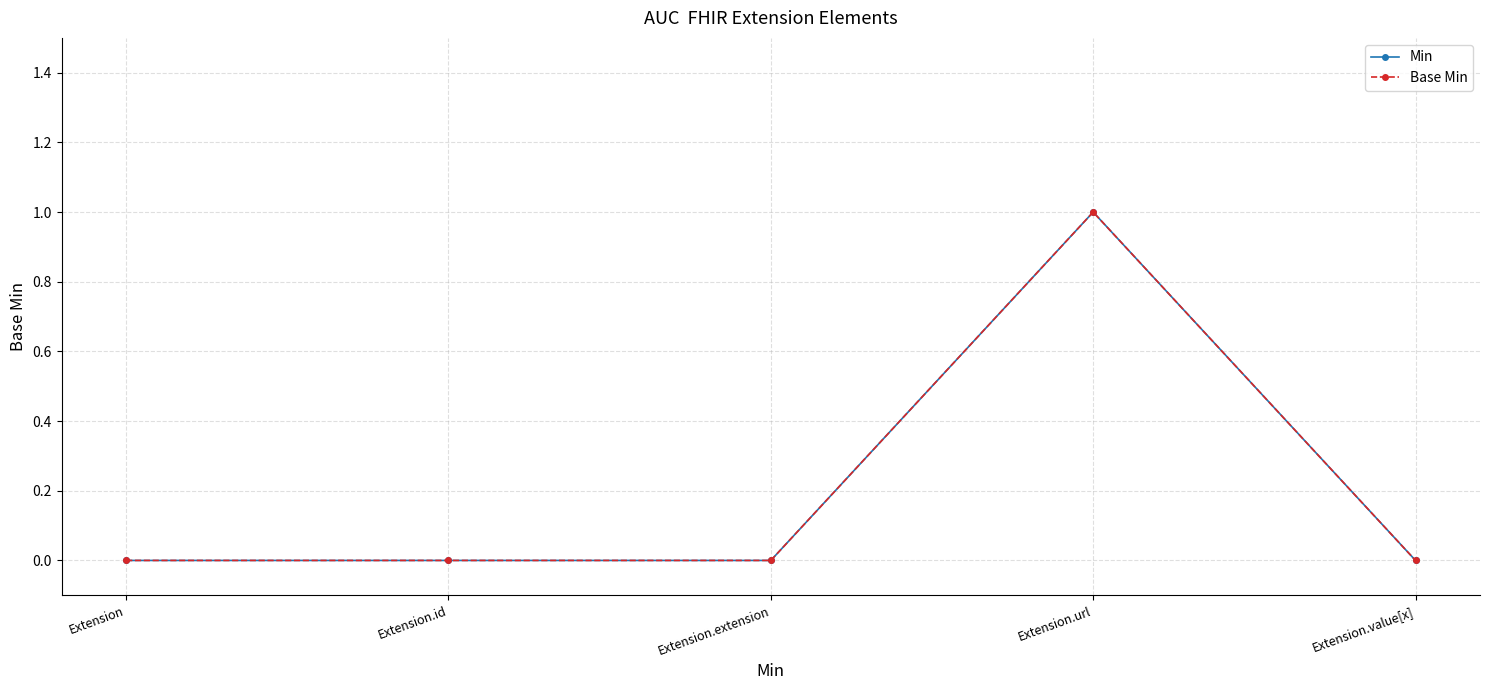

True or false: Base Min has a value of -1 at Extension.extension.

False